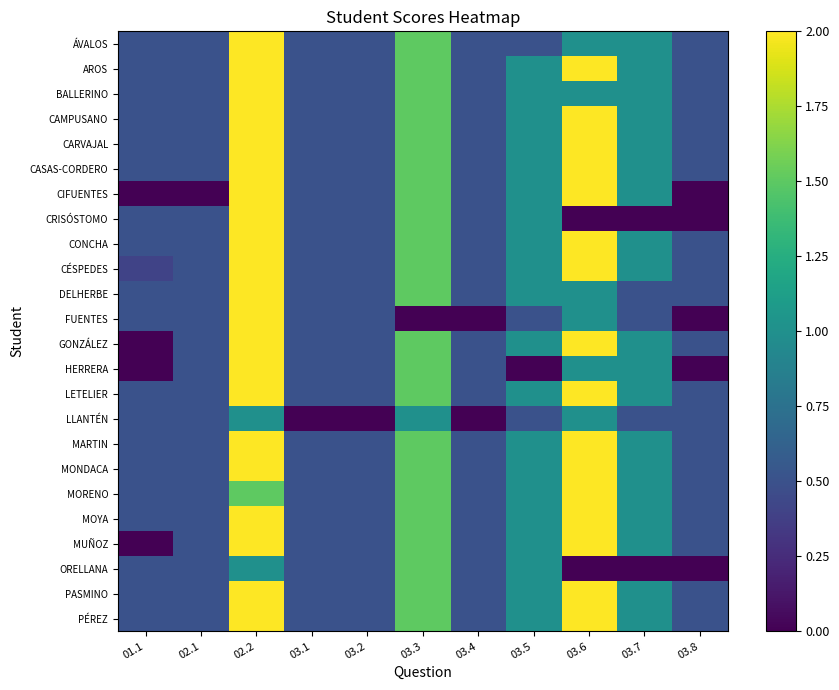

Rank the series by their maximum value, from highest to lowest.

ÁVALOS, AROS, BALLERINO, CAMPUSANO, CARVAJAL, CASAS-CORDERO, CIFUENTES, CRISÓSTOMO, CONCHA, CÉSPEDES, DELHERBE, FUENTES, GONZÁLEZ, HERRERA, LETELIER, MARTIN, MONDACA, MORENO, MOYA, MUÑOZ, PASMINO, PÉREZ, ORELLANA, LLANTÉN